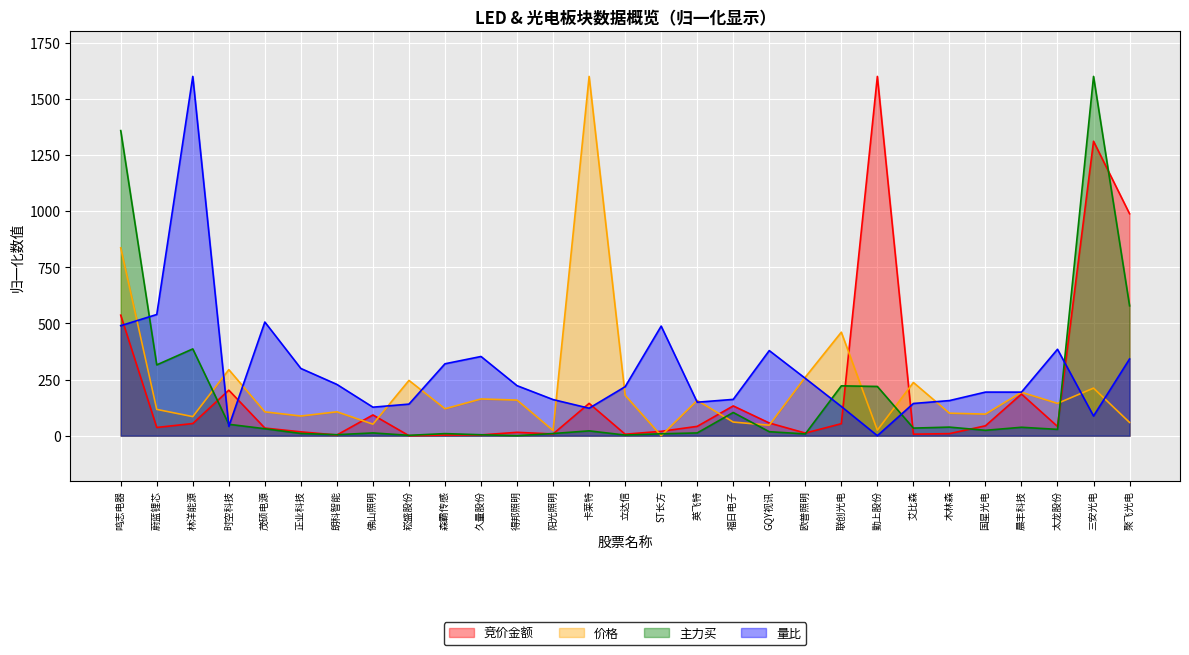

Reading left to right, transcribe all the data shown in this chart.

竞价金额: 536.7	36.6	54.1	202.7	33.9	17.0	3.0	92.4	0.0	2.6	3.4	14.9	7.6	143.9	6.5	19.5	41.5	132.6	56.5	11.7	53.5	1600.0	6.7	9.1	44.0	185.4	41.2	1311.3	988.4
价格: 836.6	117.1	84.8	294.1	106.1	87.6	106.3	51.4	246.2	119.9	163.5	158.5	23.1	1600.0	179.8	0.0	157.1	60.7	46.7	260.5	460.9	24.6	237.0	100.3	96.0	193.4	143.9	211.7	59.0
主力买: 1358.6	315.3	386.5	50.7	31.0	9.9	4.4	12.2	1.6	9.2	4.2	0.0	9.7	21.4	2.8	8.5	12.2	103.3	17.7	7.9	221.9	219.3	33.8	38.2	23.9	37.5	28.1	1600.0	578.4
量比: 489.9	539.7	1600.0	41.4	506.1	299.3	228.3	126.9	140.6	320.3	352.7	222.7	160.8	122.3	218.1	488.0	149.1	161.7	379.0	255.3	130.0	0.0	143.4	156.3	194.1	194.0	384.9	87.6	341.6